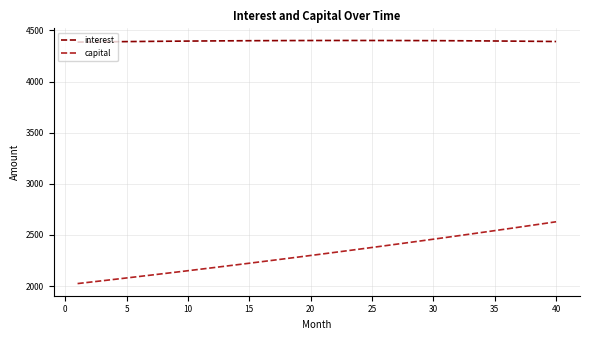

True or false: capital and interest cross at least once.

False